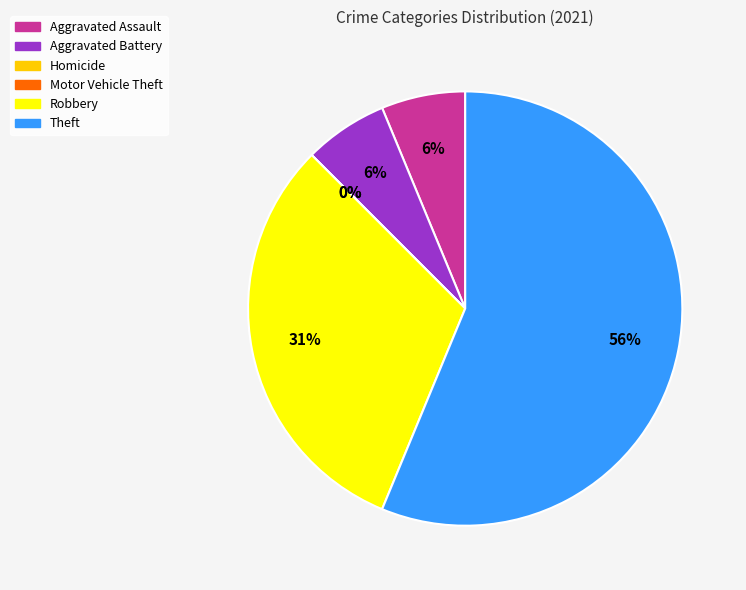

Count the number of slices in the pie.

6